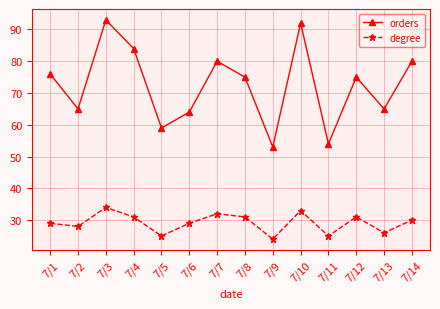

At 7/13, list the series in order from smallest to largest.

degree, orders